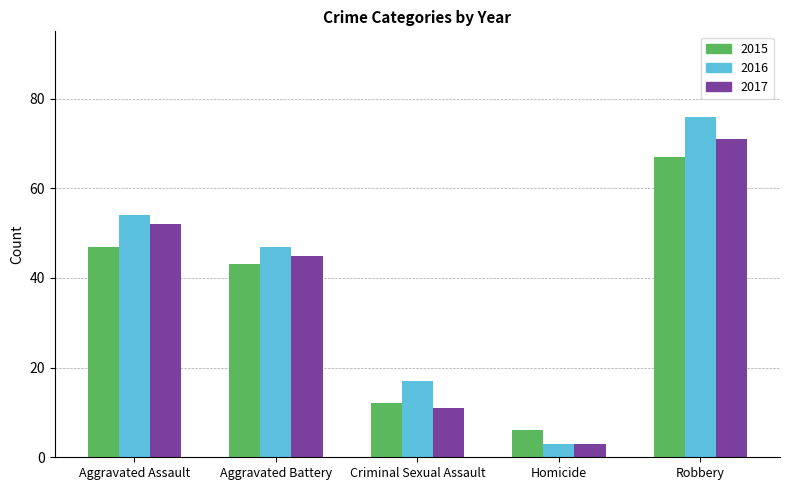

Reading left to right, transcribe all the data shown in this chart.

2015: 47	43	12	6	67
2016: 54	47	17	3	76
2017: 52	45	11	3	71